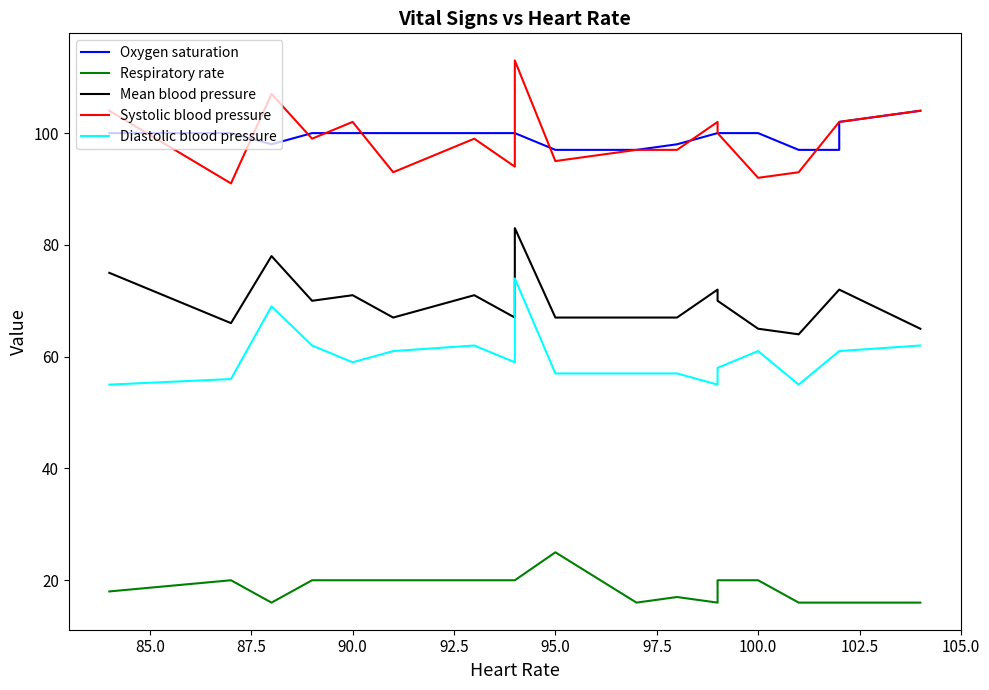

What is the average value of the Oxygen saturation series?

100